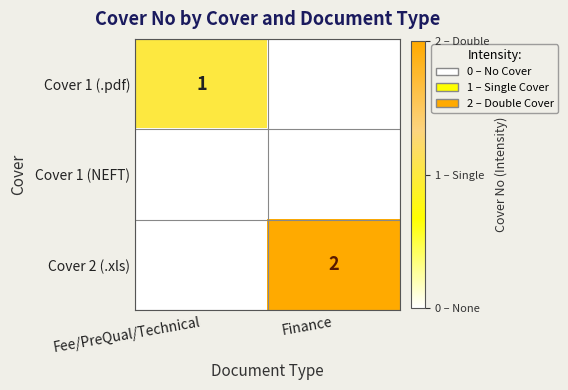

At which category is the sum across all series the highest?

Finance